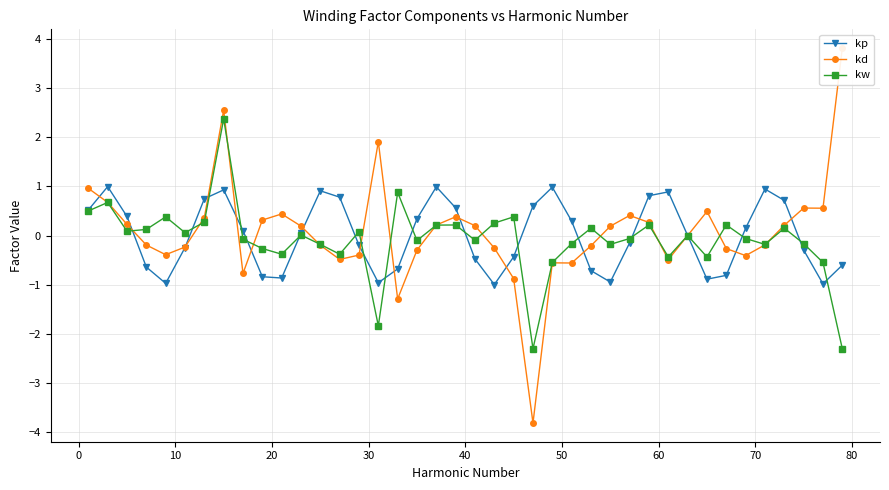

How many times do kp and kw cross each other?

17